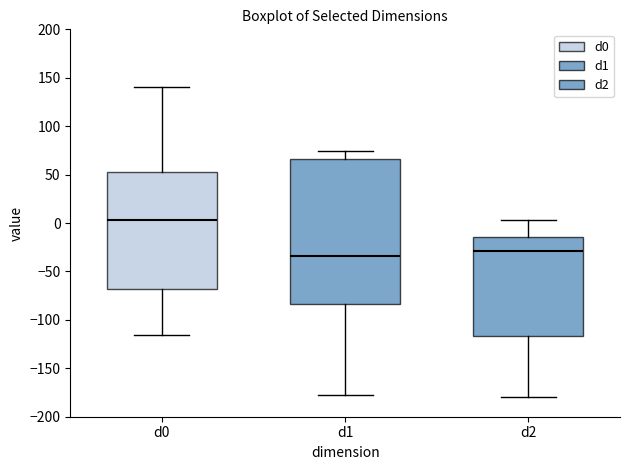

Where does the lower whisker of the box for d2 end on the y-axis? The values are not printed on the chart, so give them approximately, as read against the axis.

-180